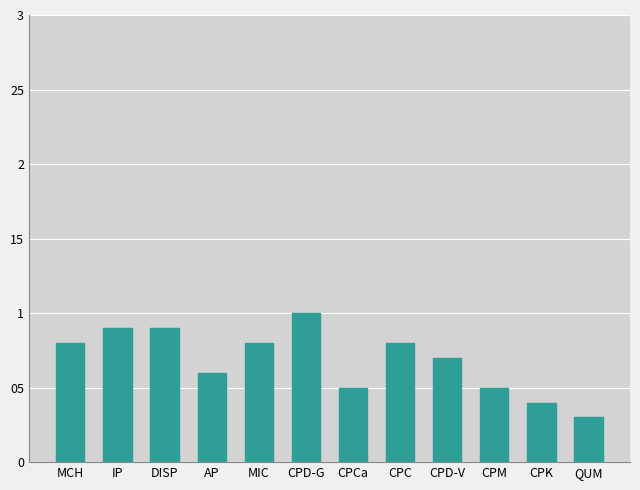

The chart shows a value of 3 at CPM. True or false?

False